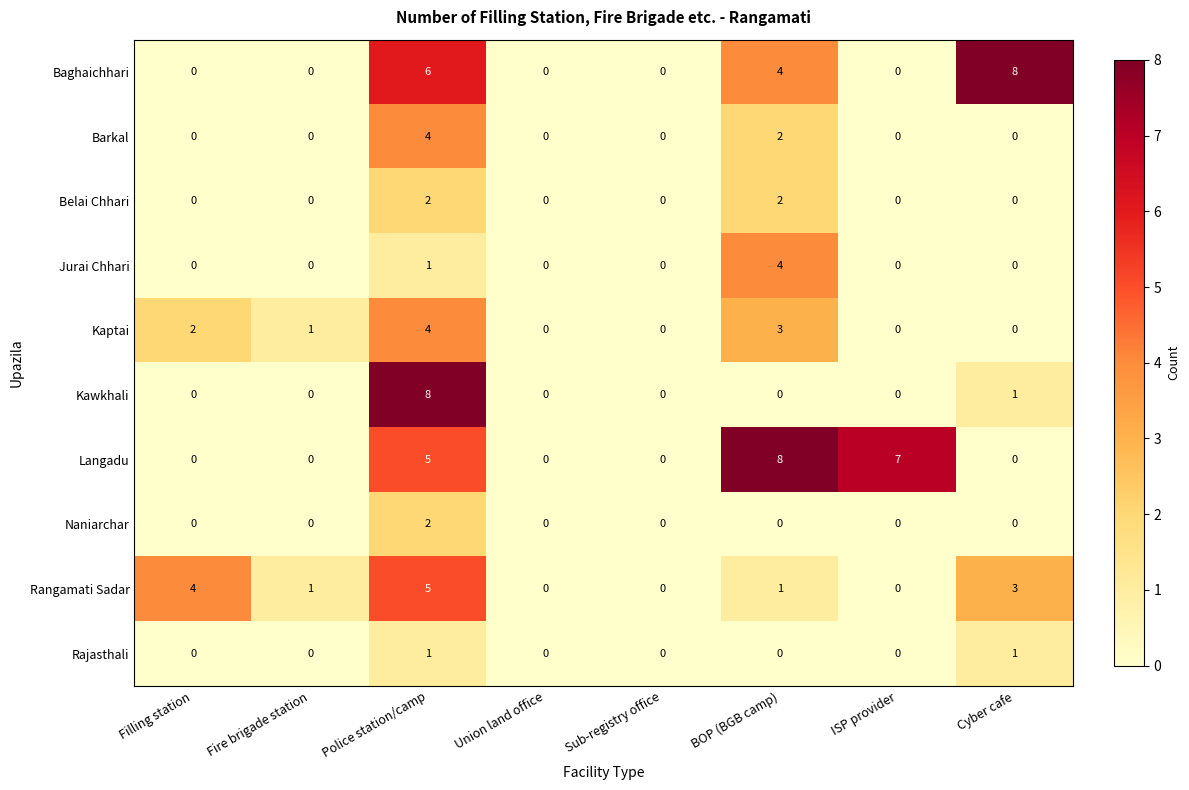

The value of Belai Chhari at BOP (BGB camp) is 2. True or false?

True